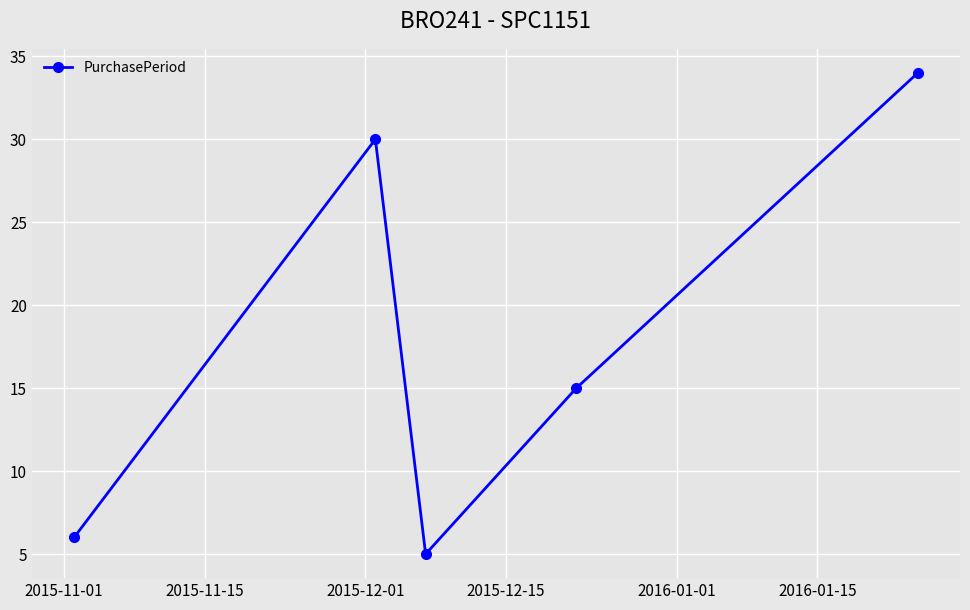

Reading left to right, extract all data points from this chart.

6	30	5	15	34